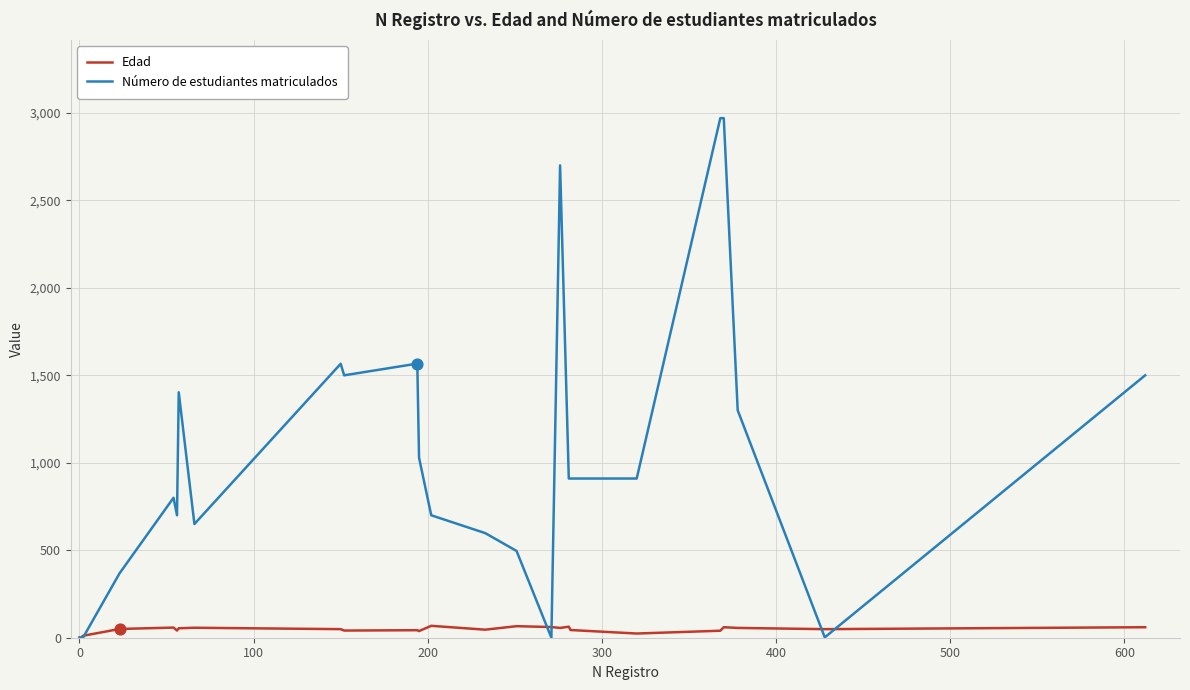

At how many categories does at least one series exceed 2345?

3